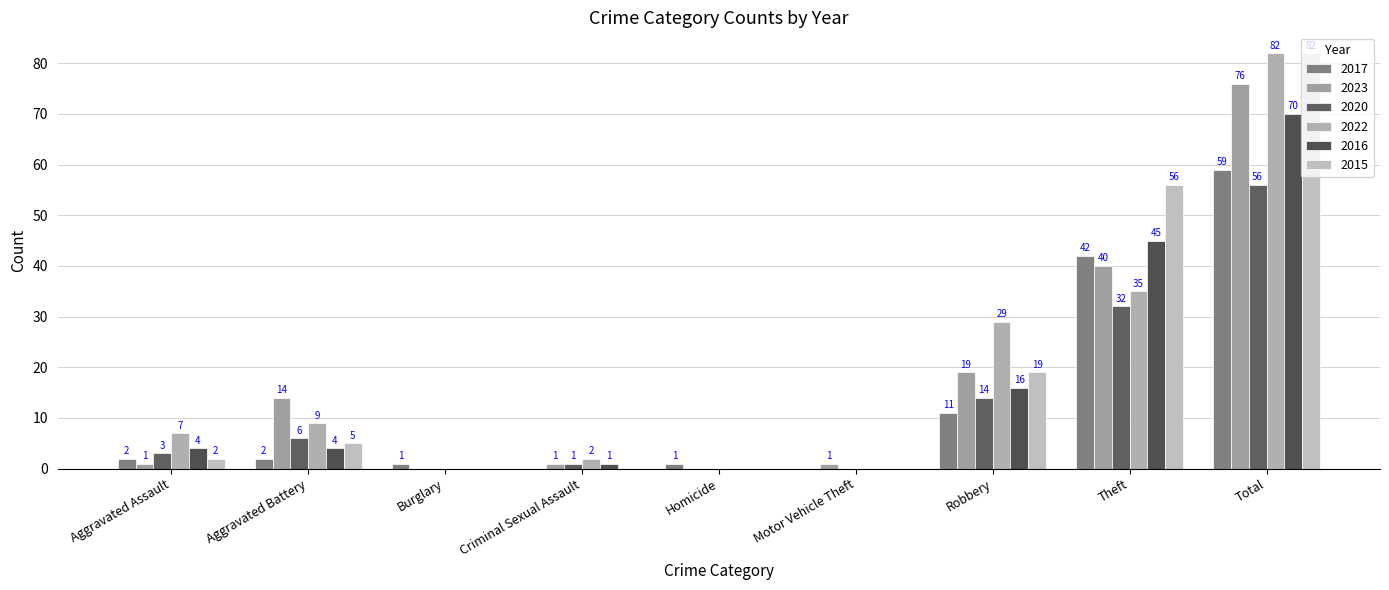

What is the sum of the 2016 values at Motor Vehicle Theft and Total?

70